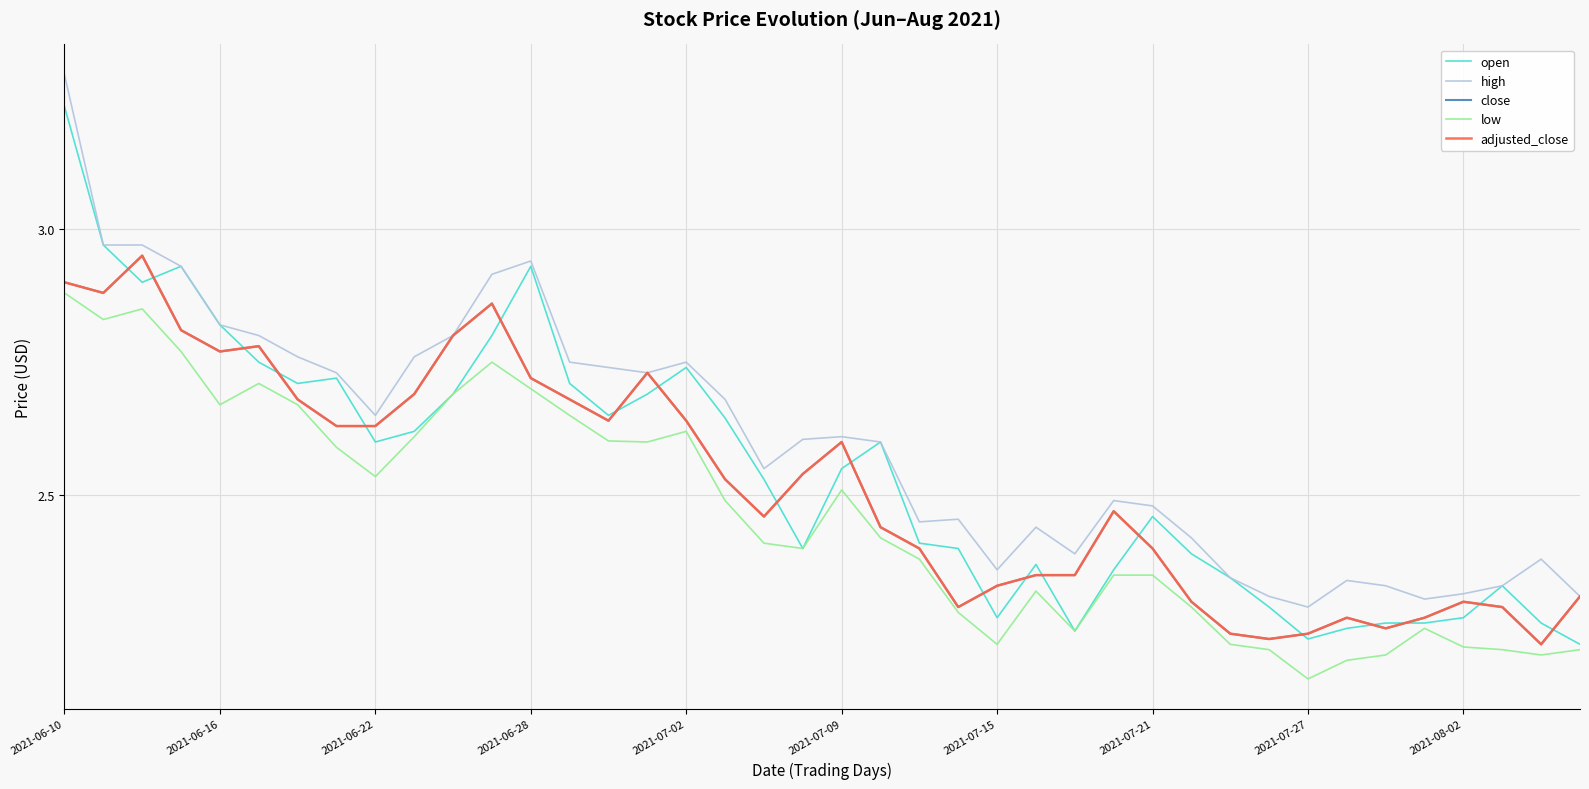

How many interior local peaks does the open series have?

8